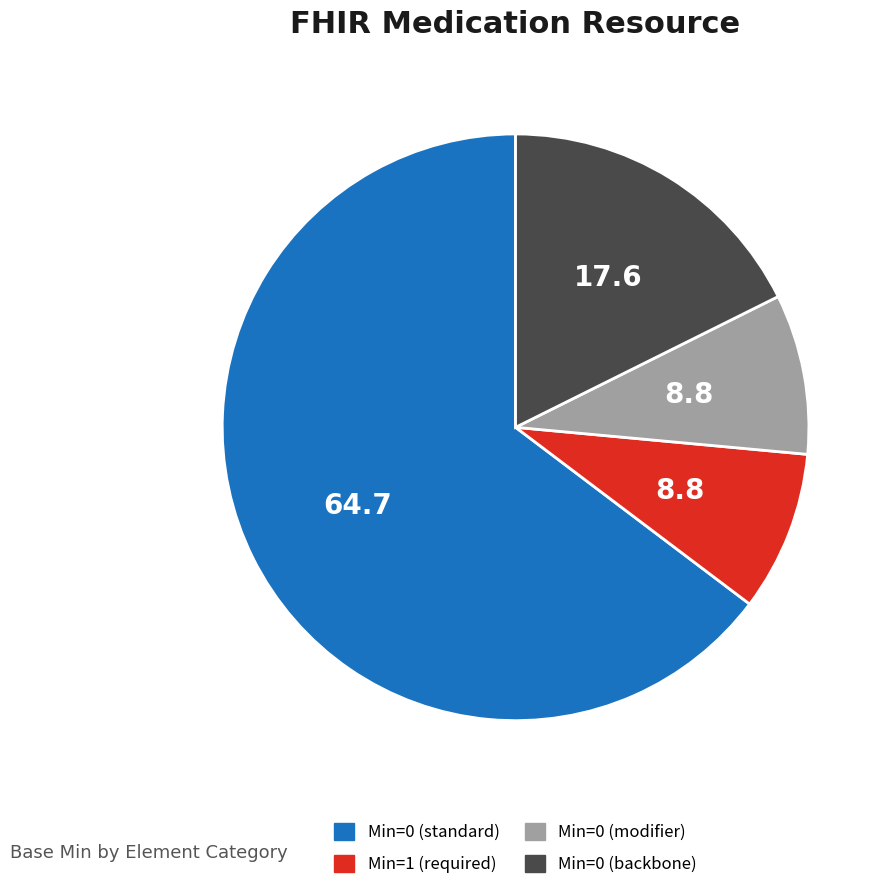

What is the largest slice in the pie chart?

Min=0 (standard)